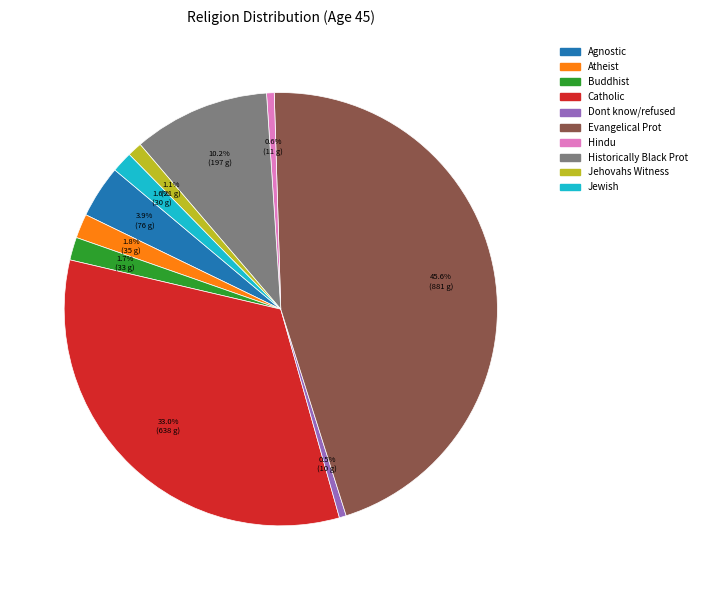

Which category has the biggest portion of the pie?

Evangelical Prot